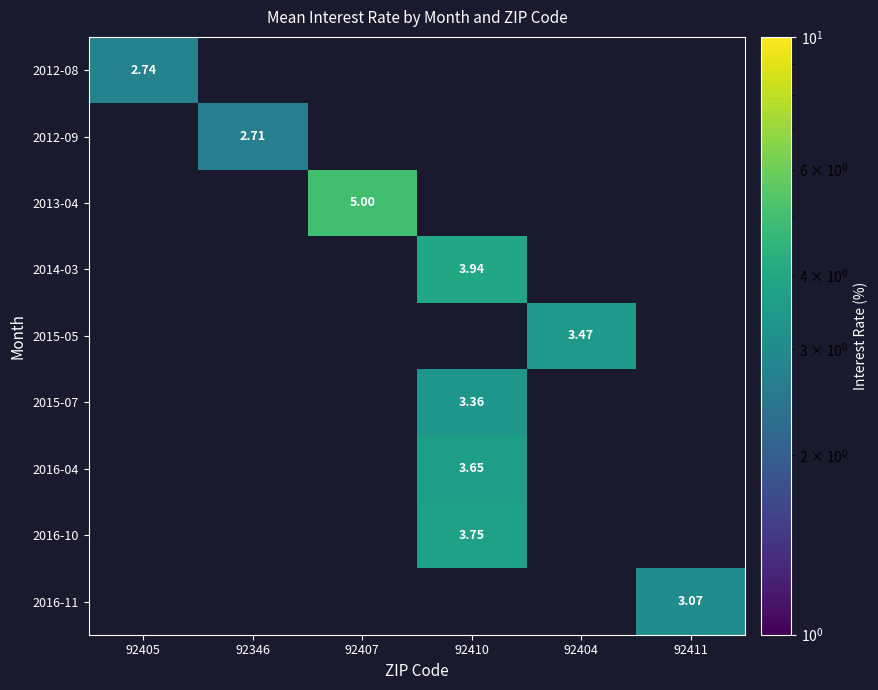

Is the value of 2016-10 at 92410 greater than the value of 2012-08 at 92405?

Yes